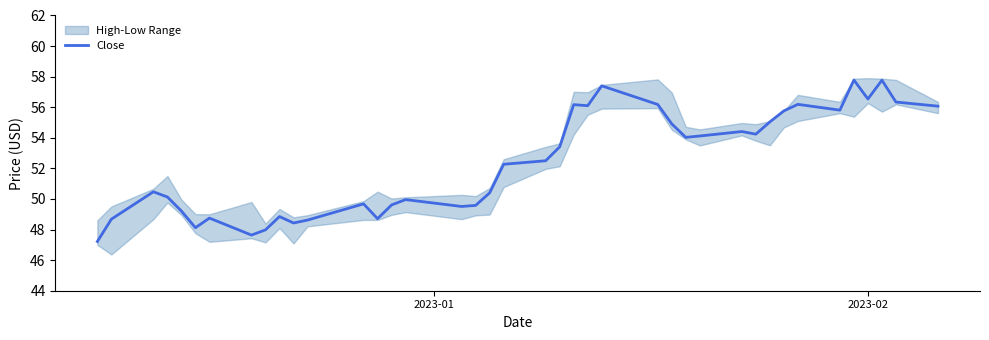

Count the number of values greater than 52.

21